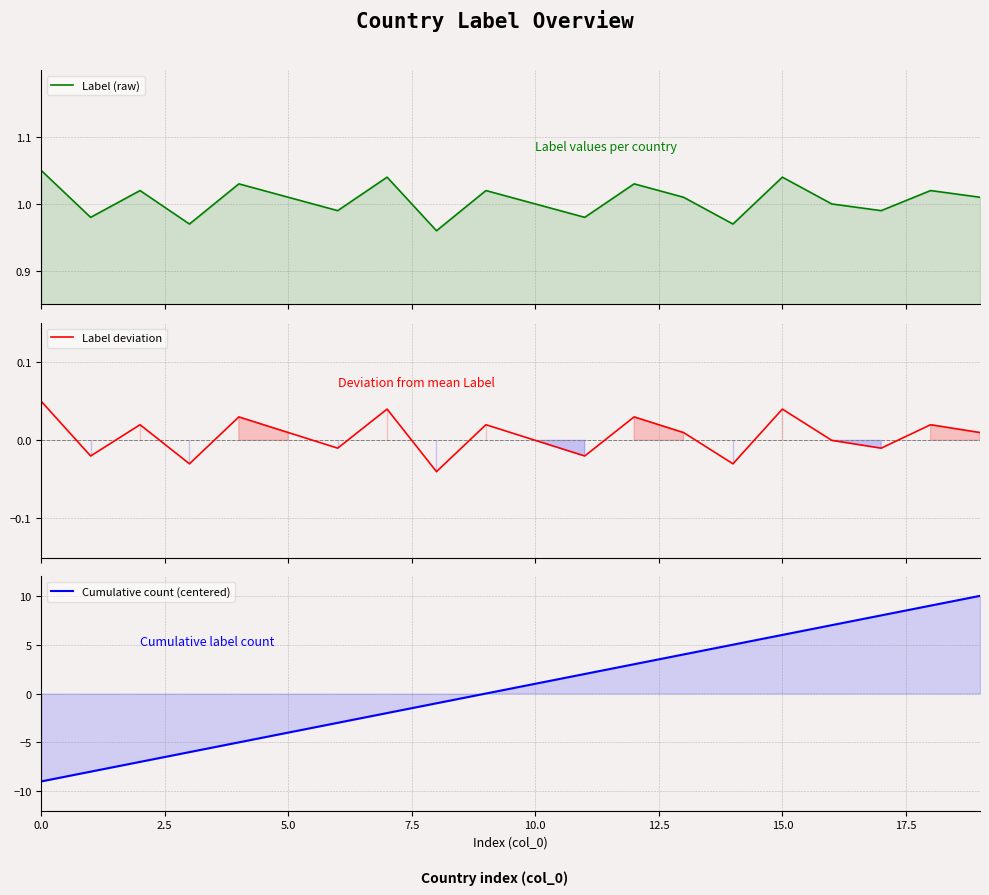

Rank the series by their average value, from highest to lowest.

Label (raw), Cumulative count (centered), Label deviation